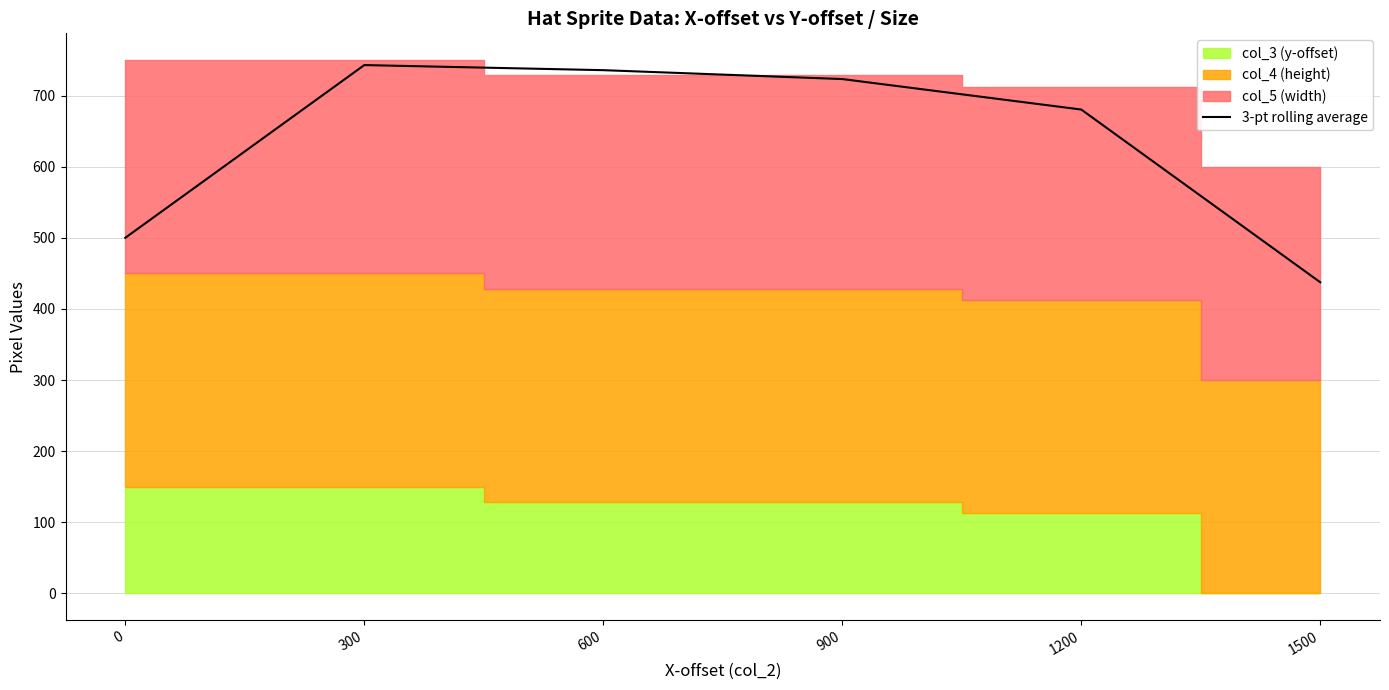

Rank the categories by value from lowest to highest.

1500, 0, 1200, 900, 600, 300